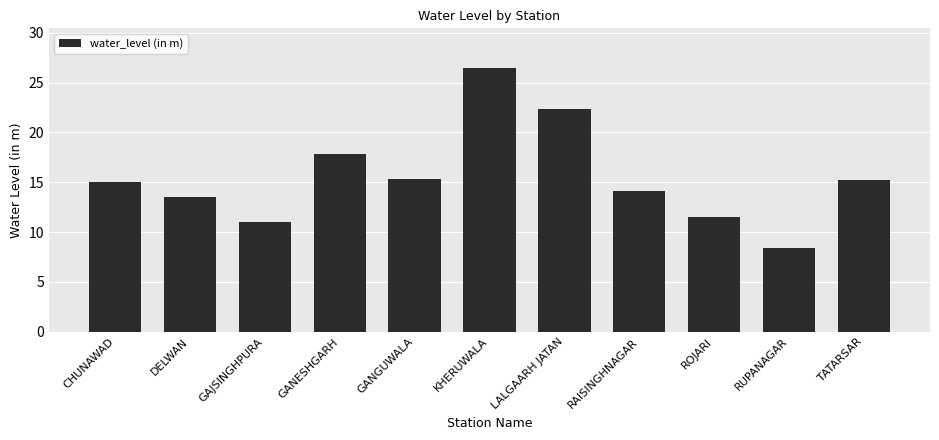

What is the ratio of the value at ROJARI to the value at KHERUWALA?

0.4